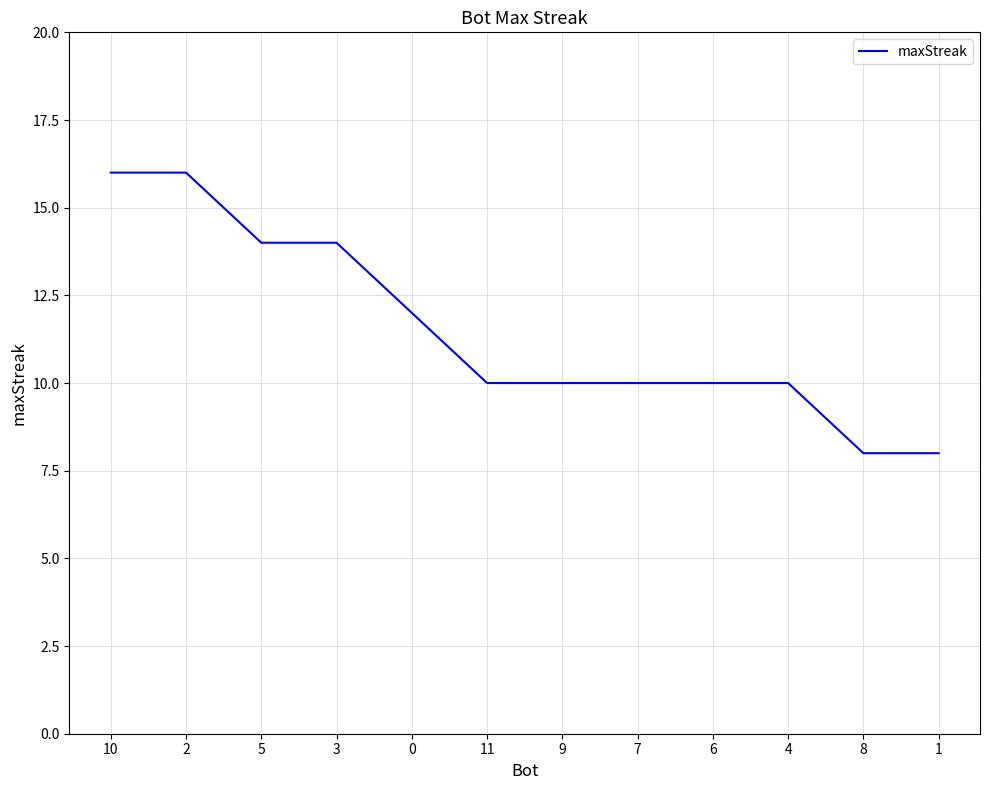

What position from the left is 4?

10